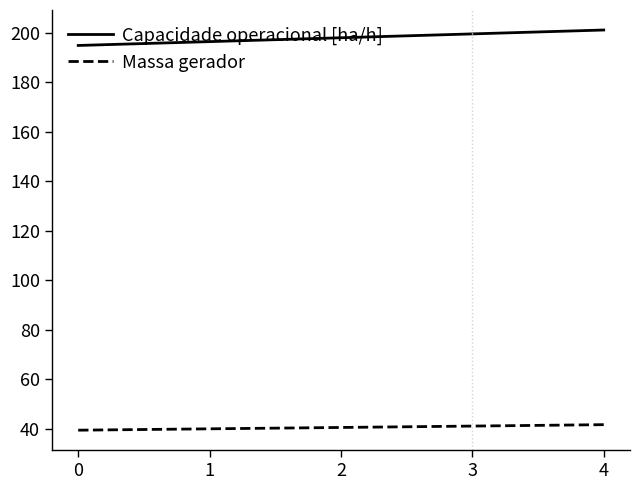

What is the difference between the Massa gerador values at 4 and 3?

0.6